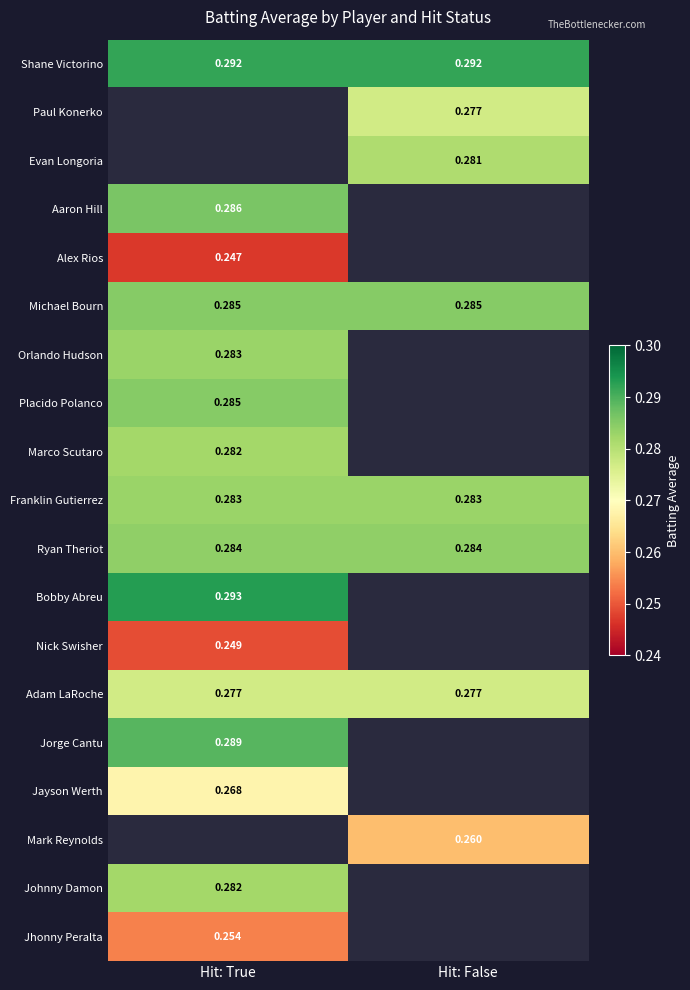

What value does the Shane Victorino series have at Hit: False?

0.3